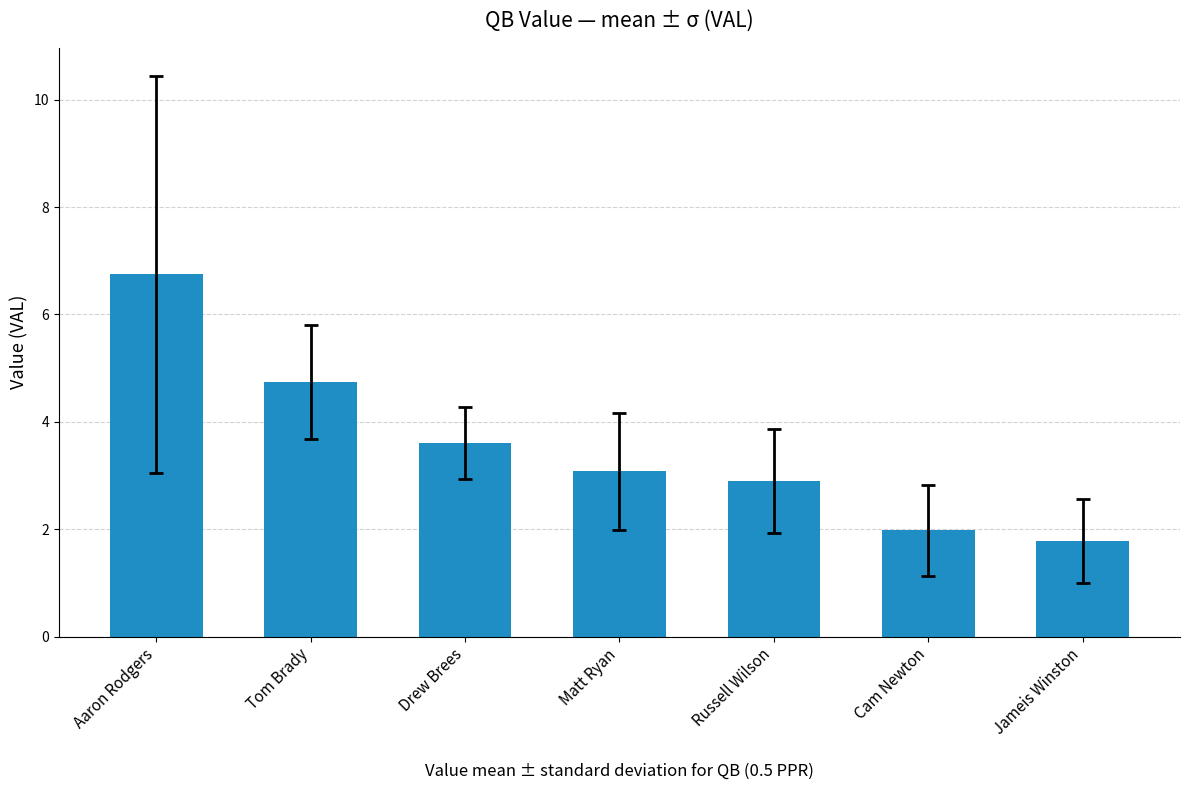

Rank the categories by value from highest to lowest.

Aaron Rodgers, Tom Brady, Drew Brees, Matt Ryan, Russell Wilson, Cam Newton, Jameis Winston